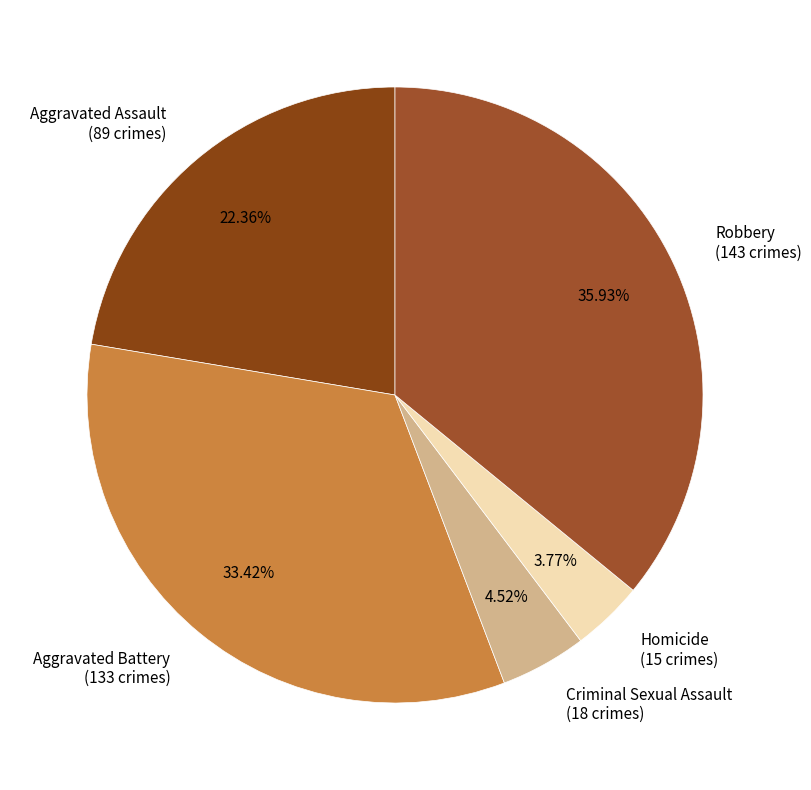

Which category has the smallest portion of the pie?

Homicide